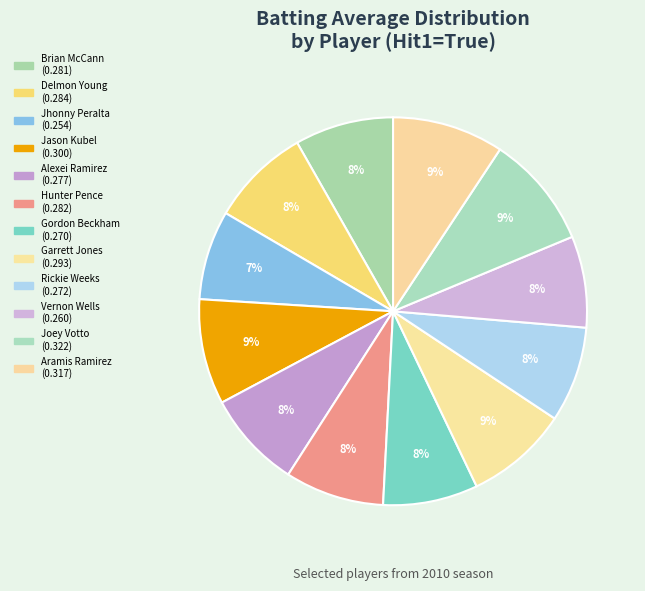

The Aramis Ramirez slice represents 1% of the pie. True or false?

False